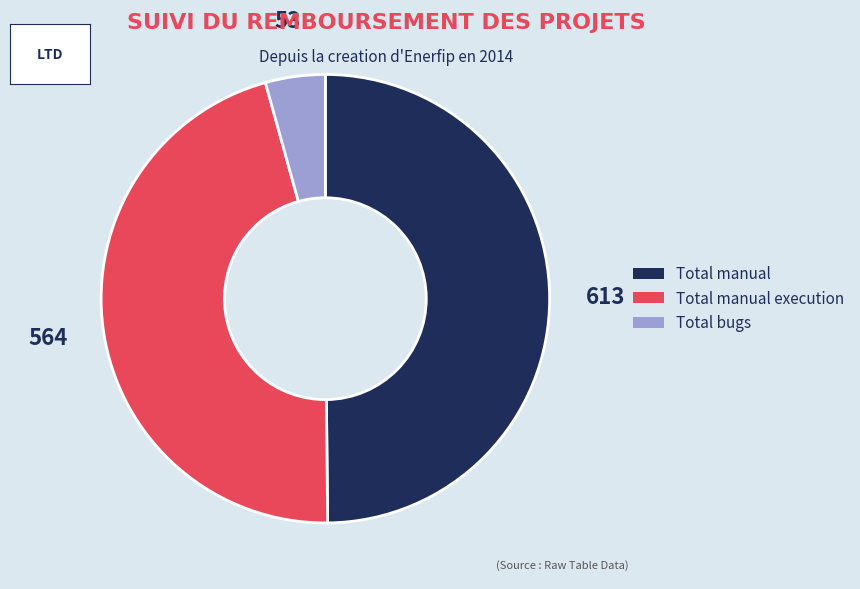

Is there a majority slice in this chart?

No